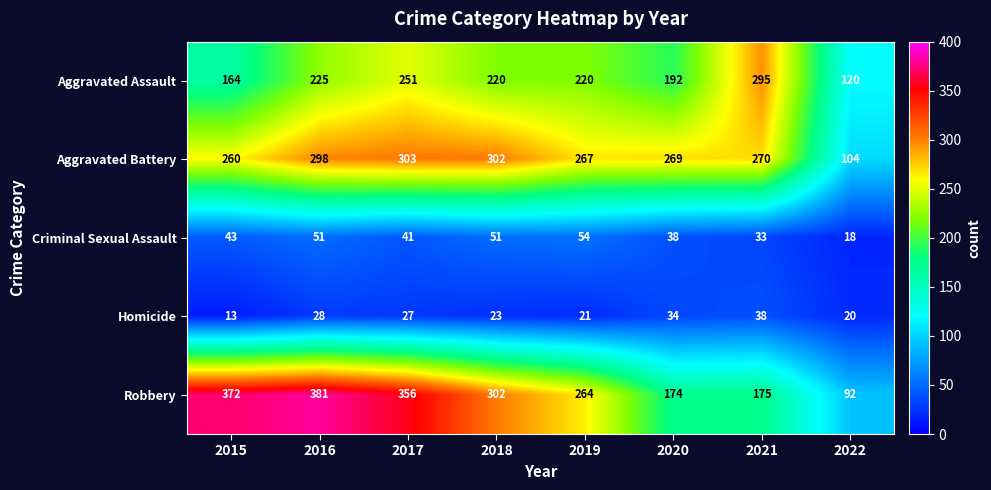

Which series has the largest range (max minus min)?

Robbery